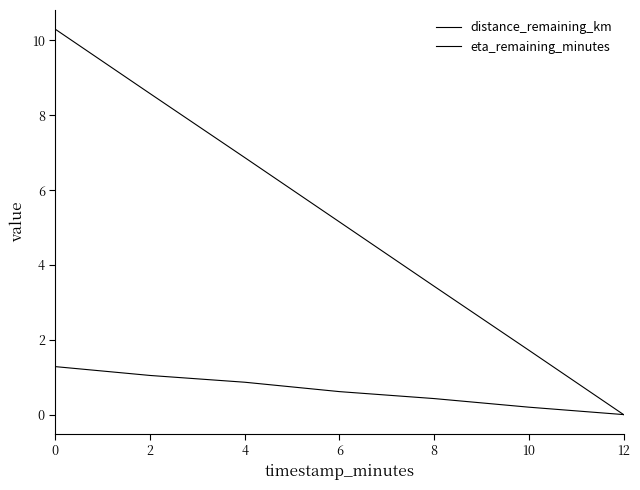

Is it true that distance_remaining_km equals 1.3 at 0?

True